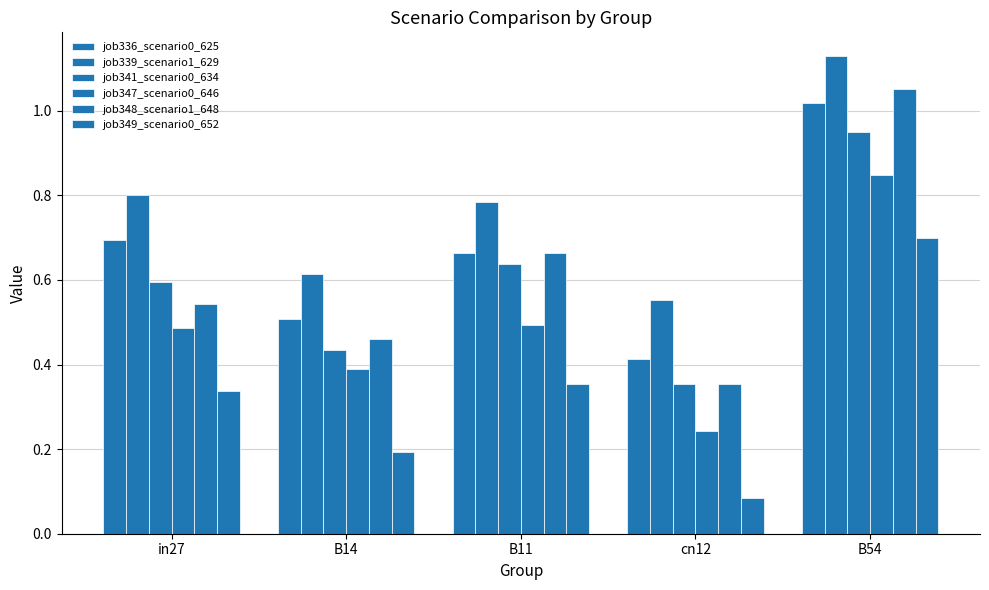

How many series are shown in this chart?

6